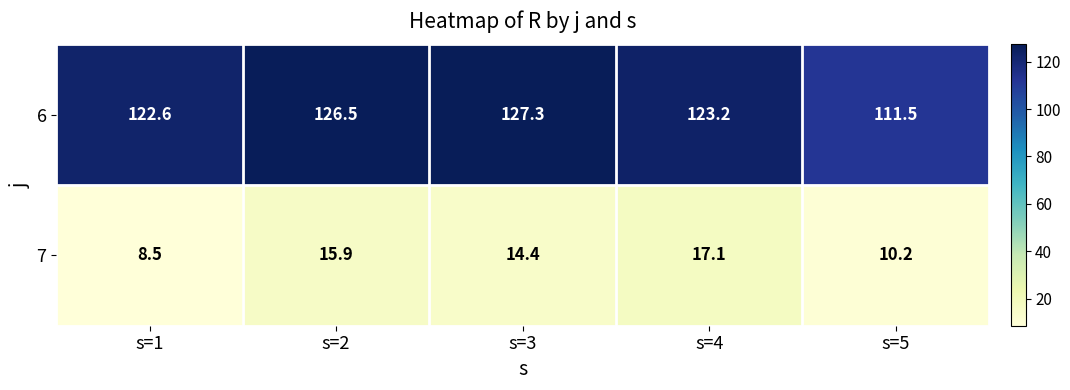

Which series has the largest total across all categories?

6